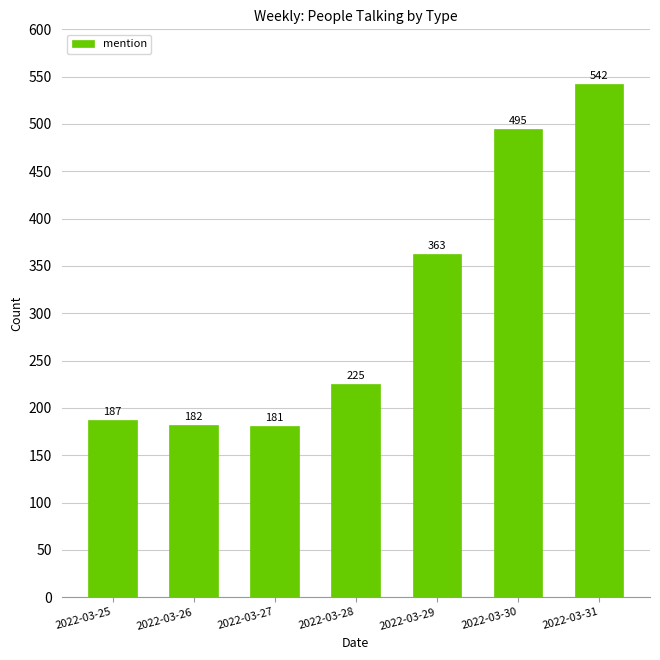

What is the value of the 2nd bar from the left?

182